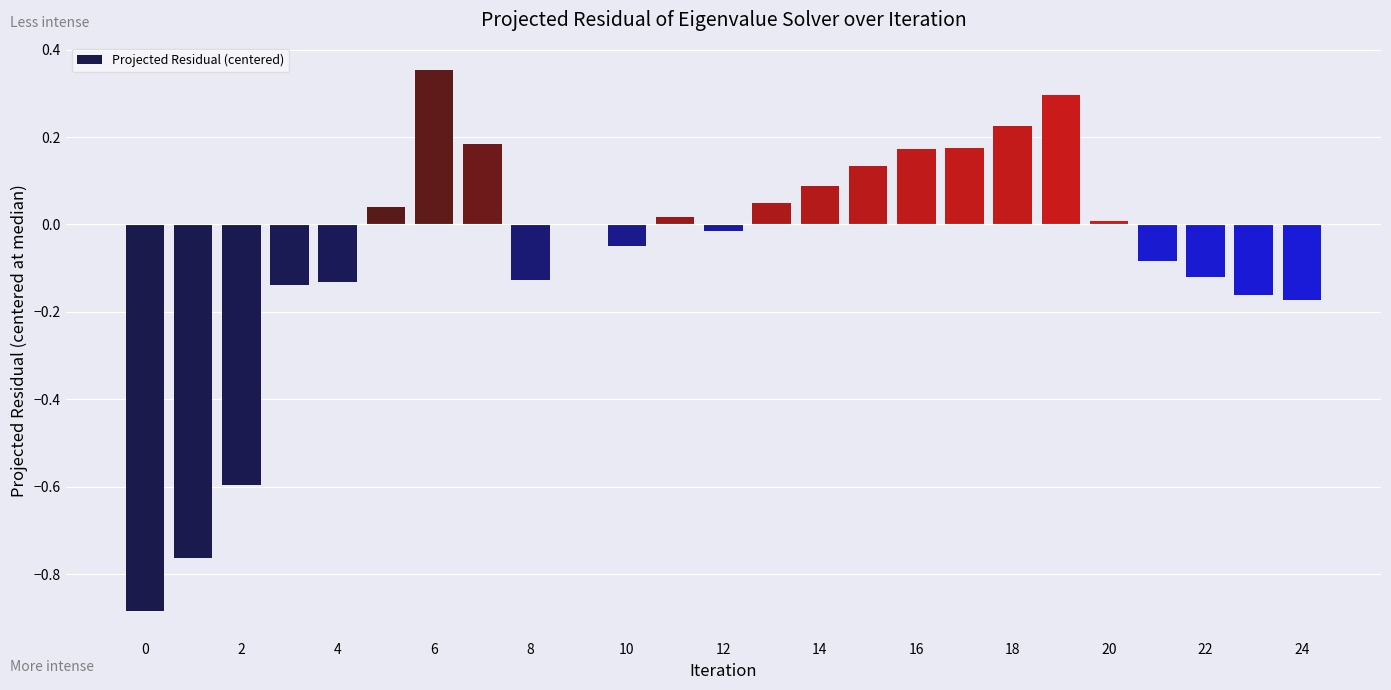

What is the sum of all values?

-1.5